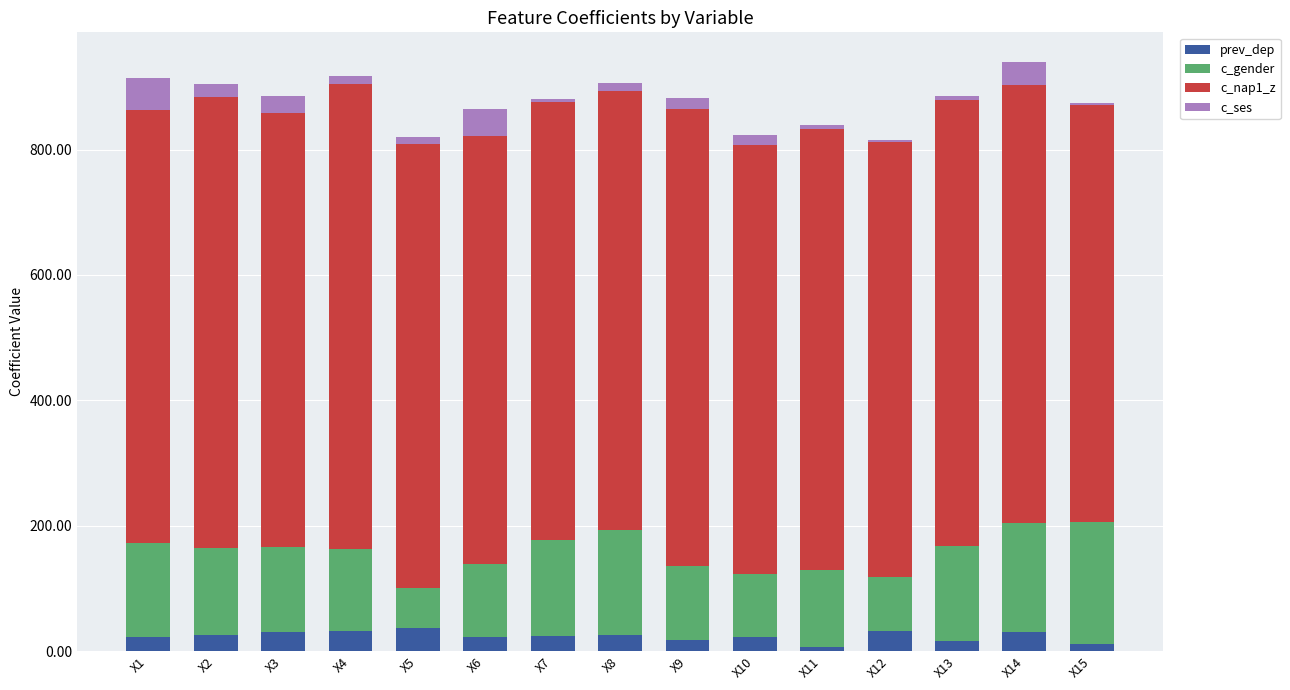

What is the highest value of the prev_dep series?

37.0